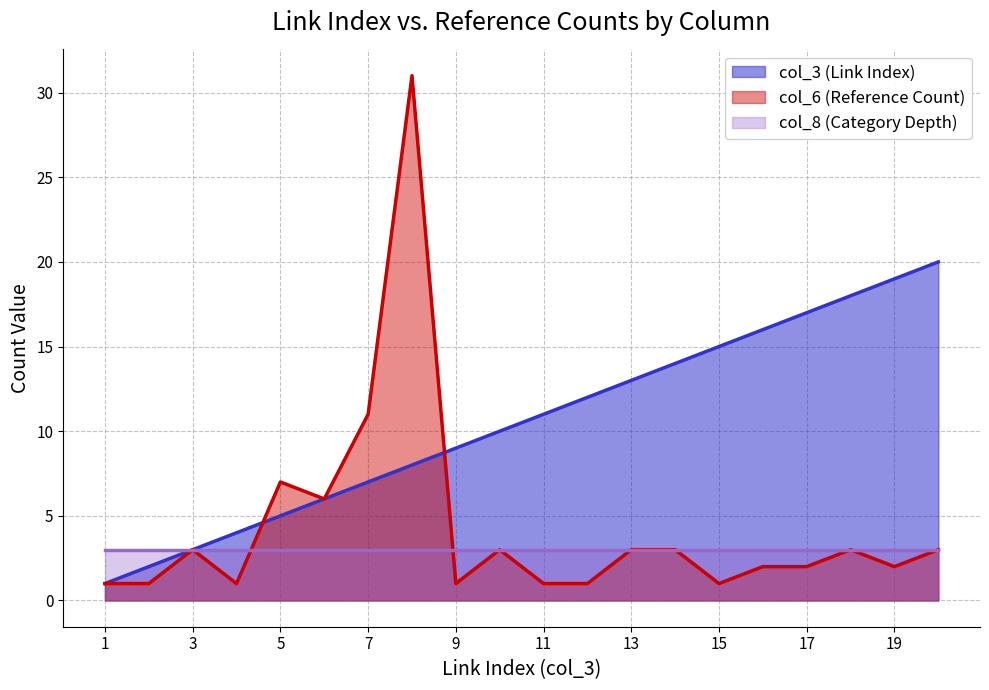

Does the chart display data point markers on the line(s)?

No